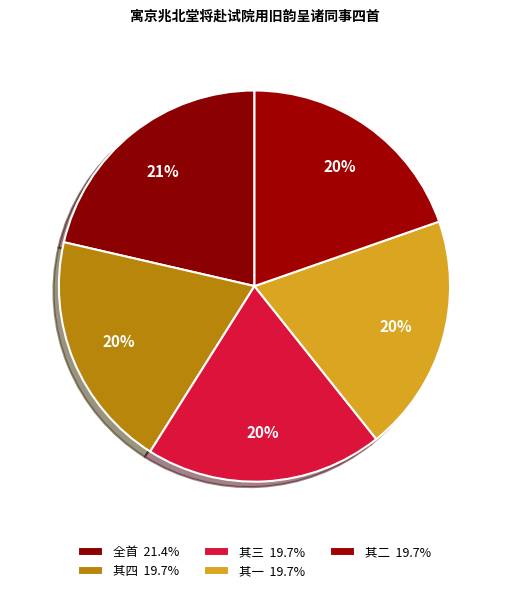

To the nearest percent, what portion does 寓京兆北堂将赴试院用旧韵呈诸同事四首 其二 represent?

20%